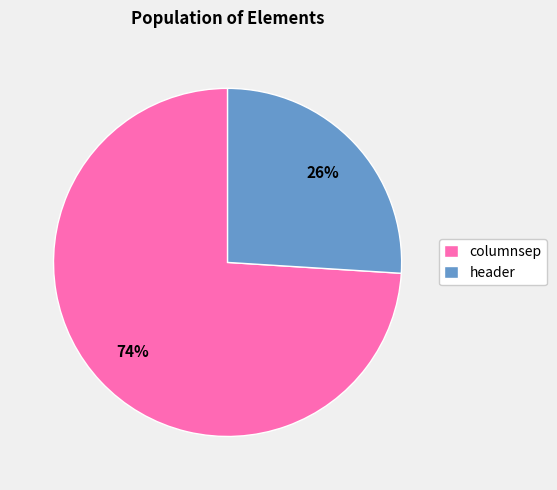

Is the sum of header and columnsep greater than half?

Yes